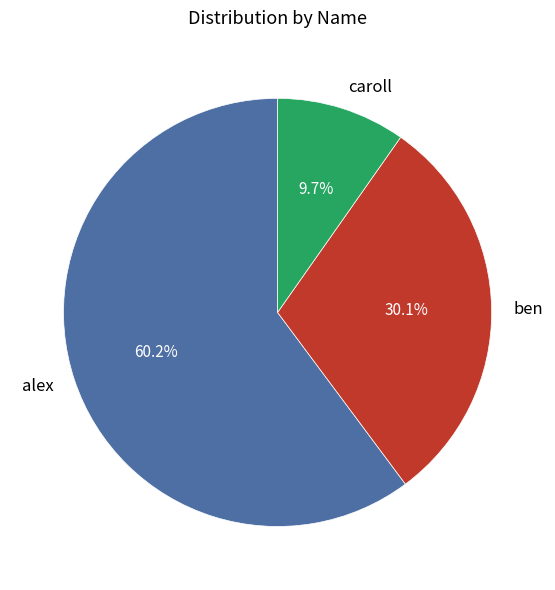

Which slice represents more than half of the pie?

alex